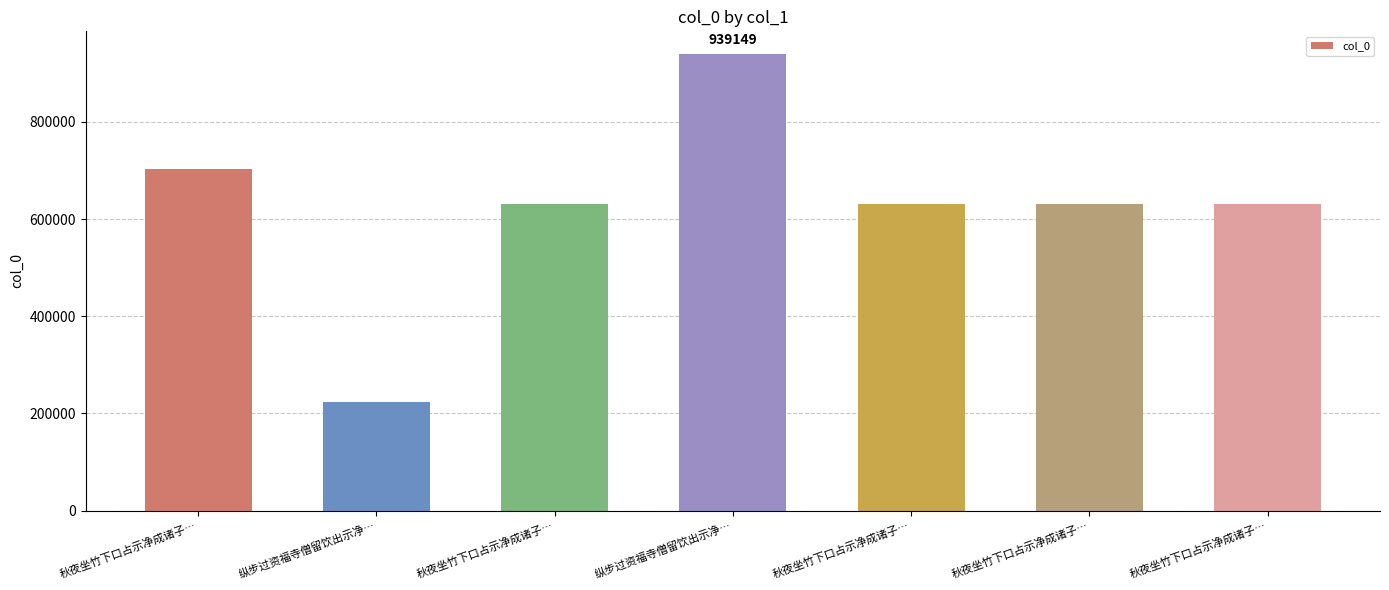

Does the chart contain any negative values?

No